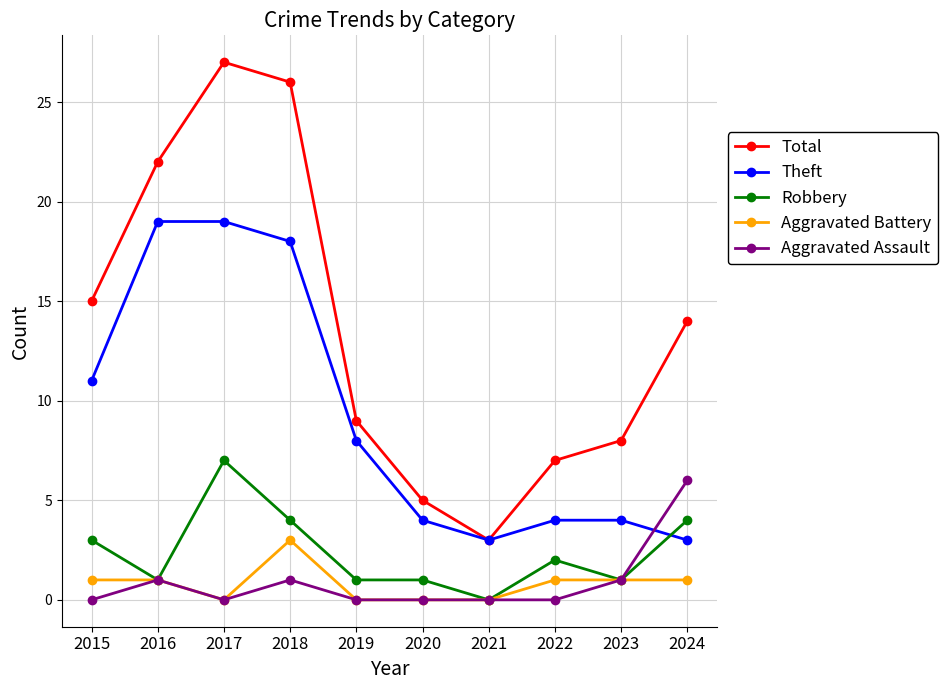

Is the value of Robbery at 2017 greater than the value of Theft at 2019?

No